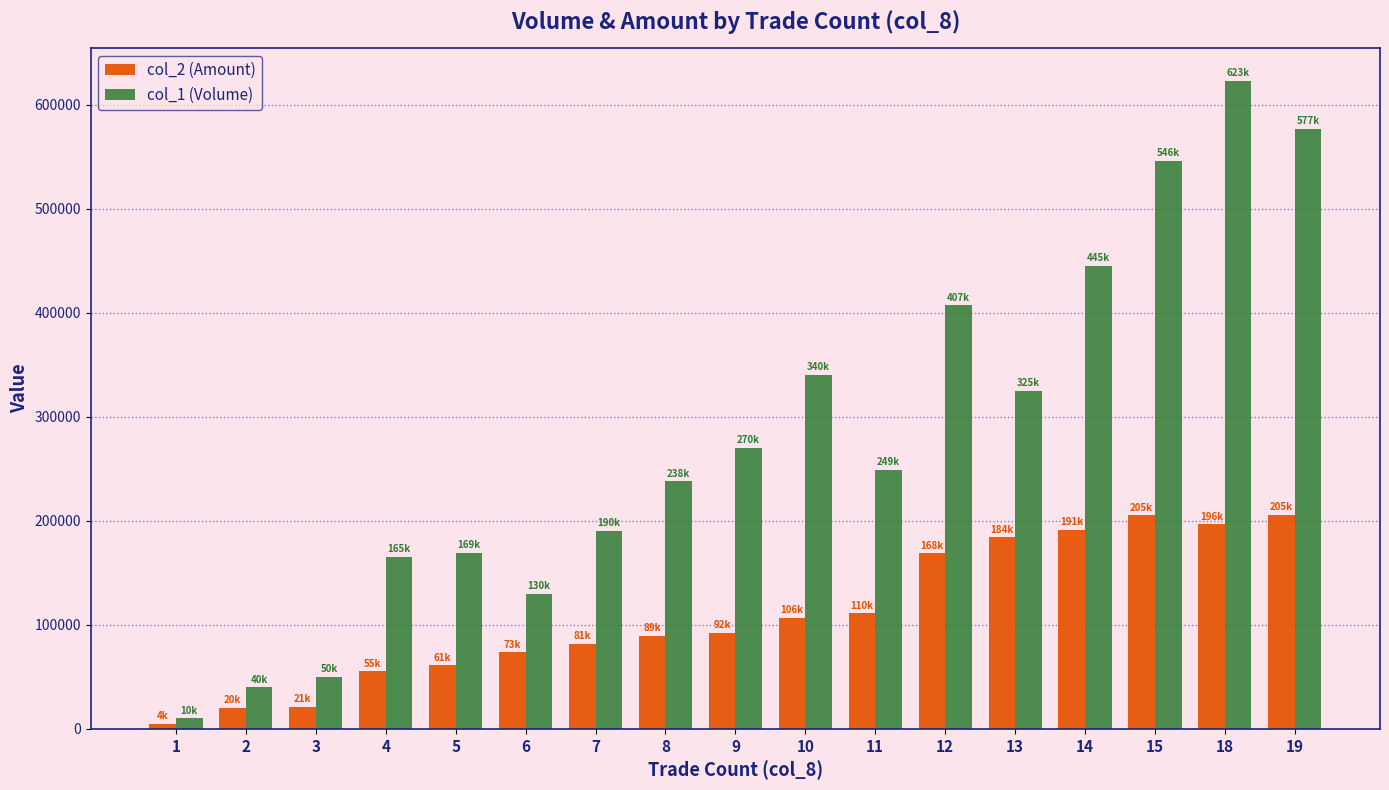

What is the sum of all col_1 (Volume) values?

4774000